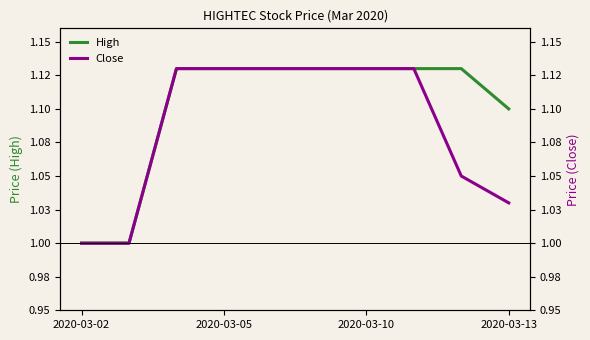

True or false: Close and High cross at least once.

False